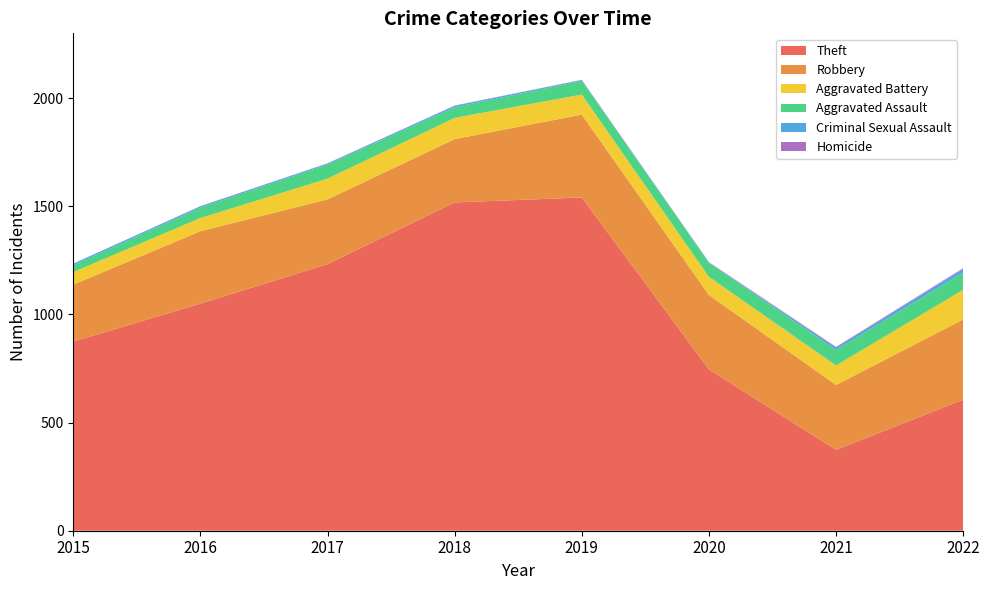

Reading right to left, extract all data points from this chart.

Theft: 606	374	746	1541	1518	1233	1050	875
Robbery: 371	300	344	383	293	299	335	263
Aggravated Battery: 137	90	84	93	98	96	61	58
Aggravated Assault: 80	72	65	63	49	65	48	31
Criminal Sexual Assault: 16	11	1	4	7	5	6	8
Homicide: 4	3	2	1	1	1	1	0